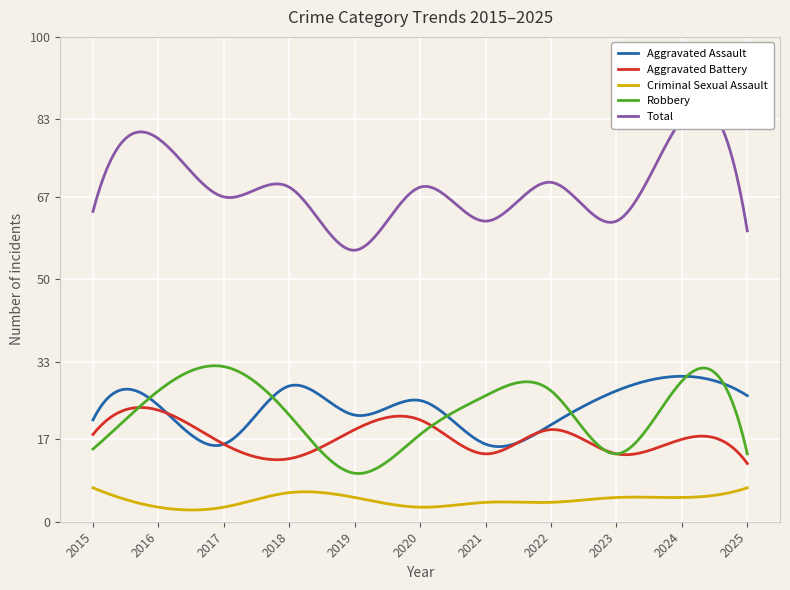

Rank the categories by Total value from highest to lowest.

2024, 2016, 2022, 2018, 2020, 2017, 2015, 2021, 2023, 2025, 2019